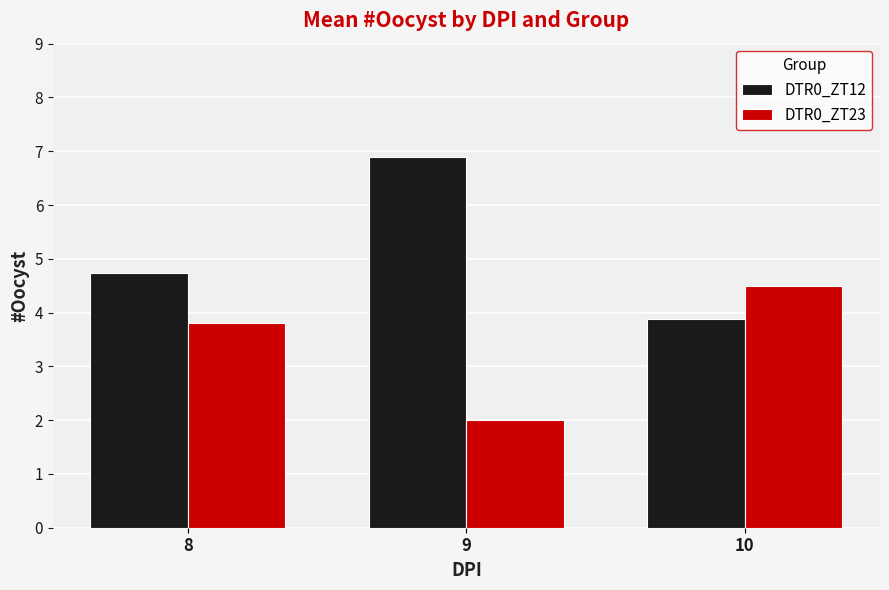

What is the difference between the DTR0_ZT12 values at 10 and 9?

3.0